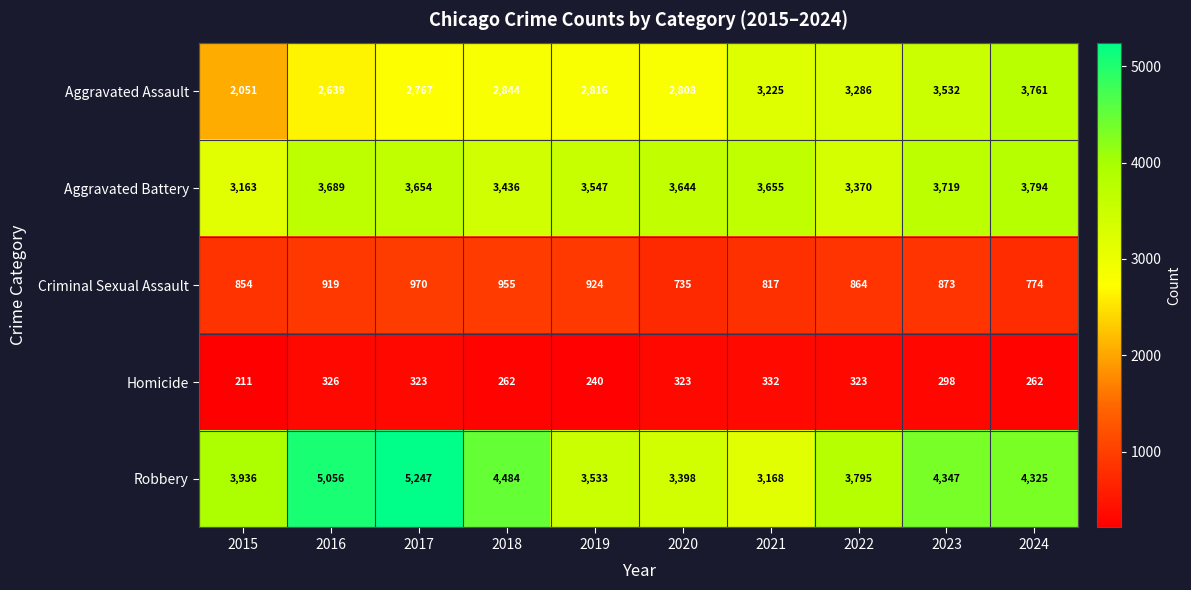

Which label corresponds to the largest value in the chart?

2017